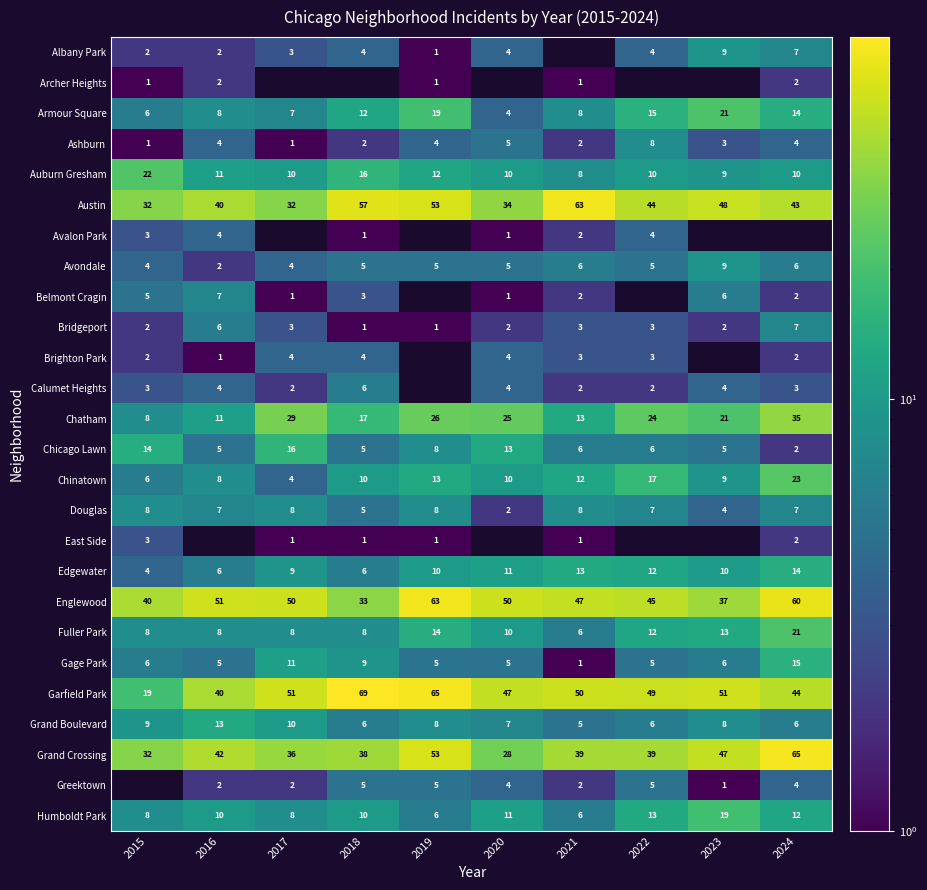

What is the average value of the Bridgeport series?

3